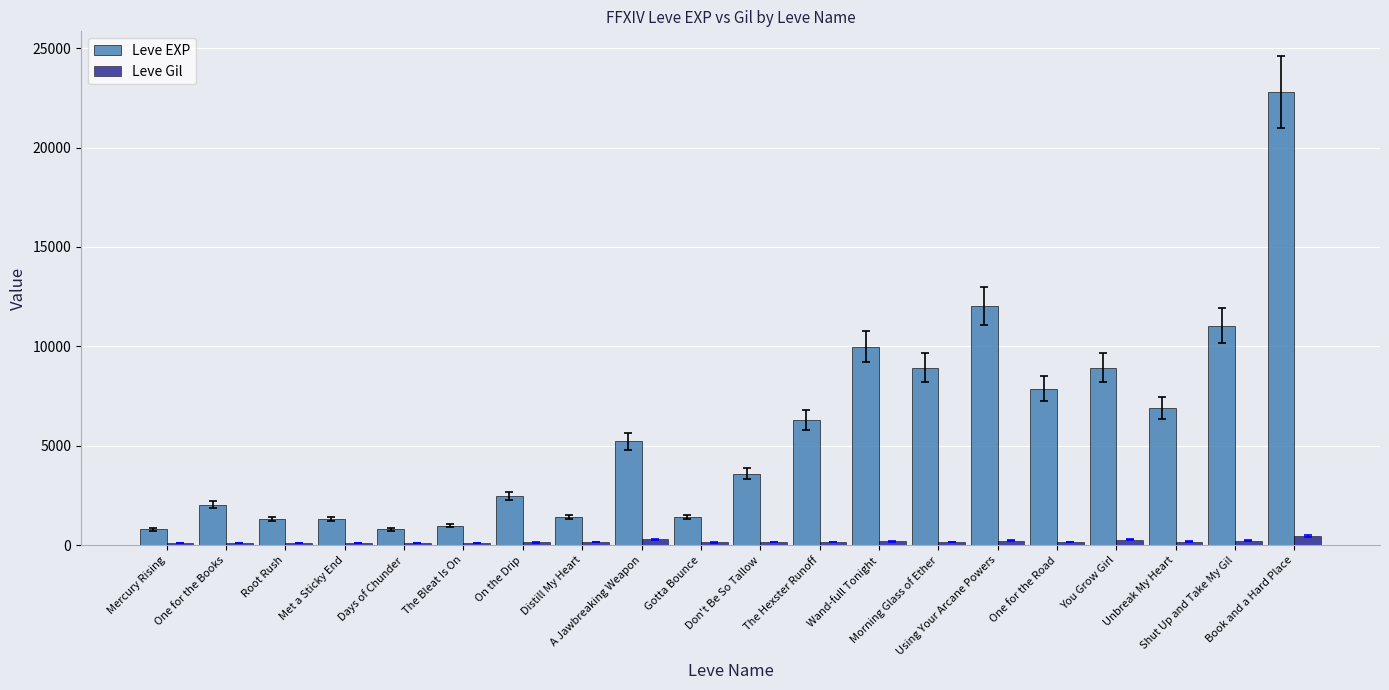

What is the total value across all series at Using Your Arcane Powers?

12260